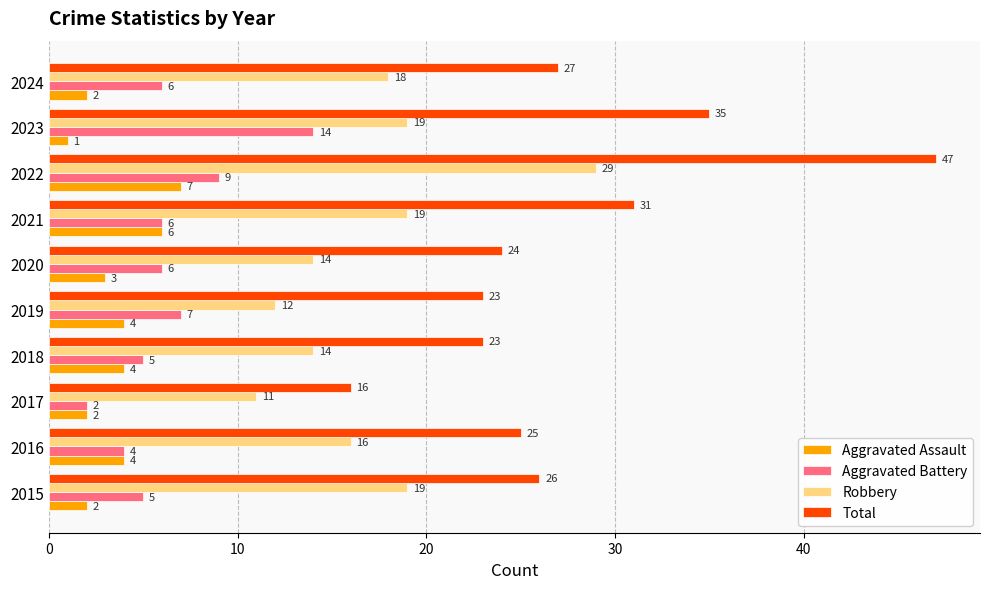

What is the sum of the Aggravated Assault values at 2023 and 2022?

8